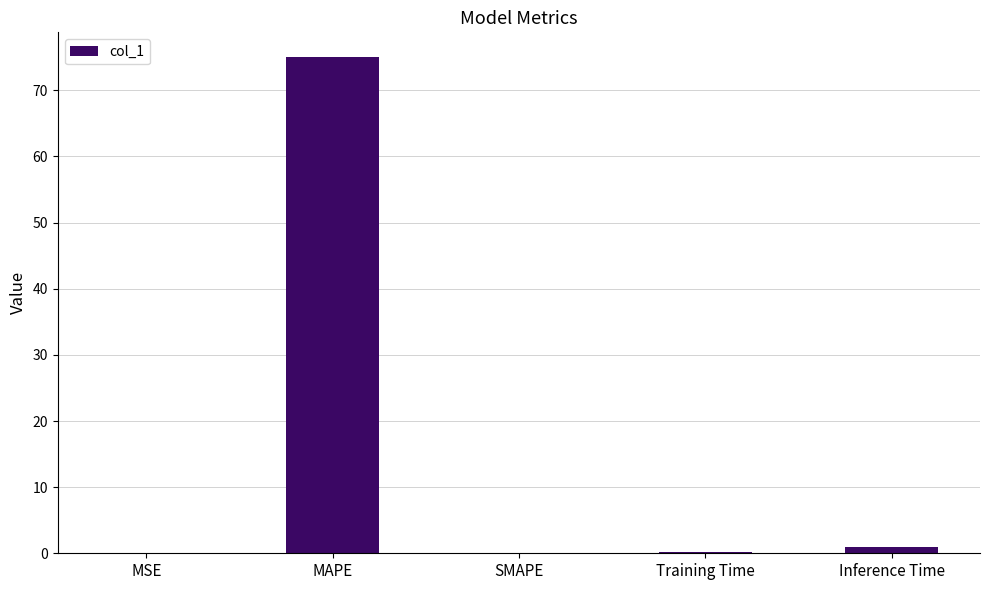

The chart shows a value of 0.0 at SMAPE. True or false?

True